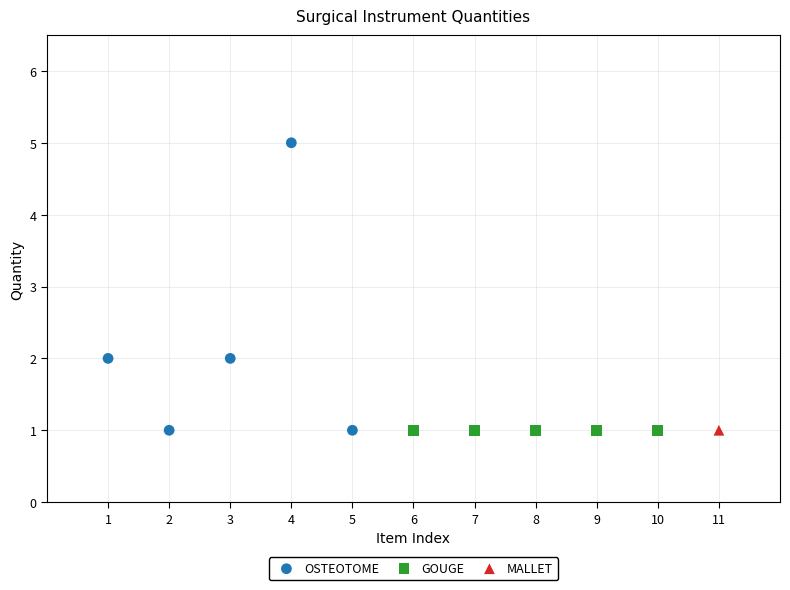

What are all the series names shown in the legend?

OSTEOTOME, GOUGE, MALLET